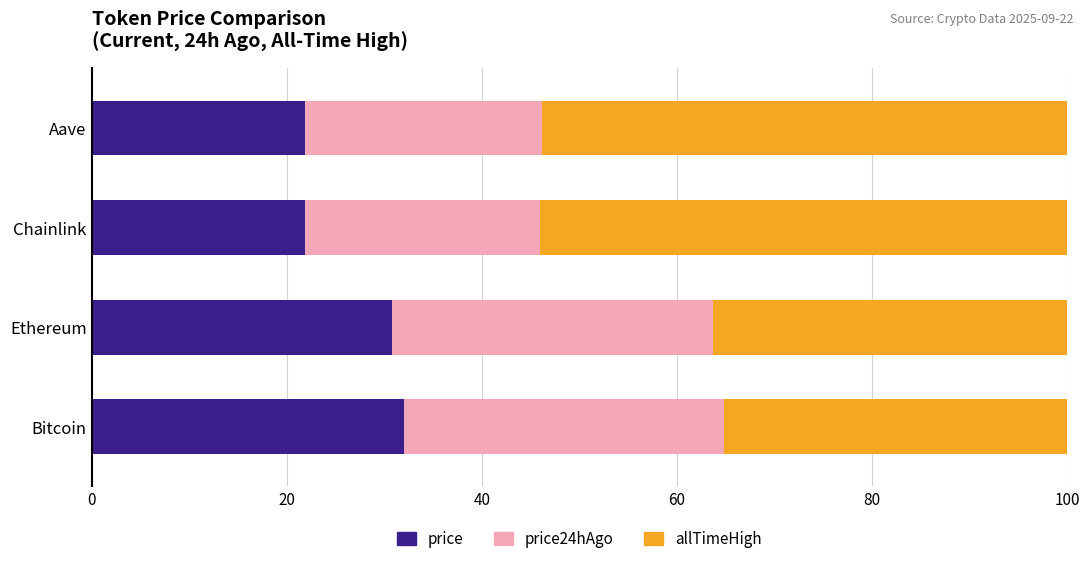

What is the total value across all series at Chainlink?

100.0